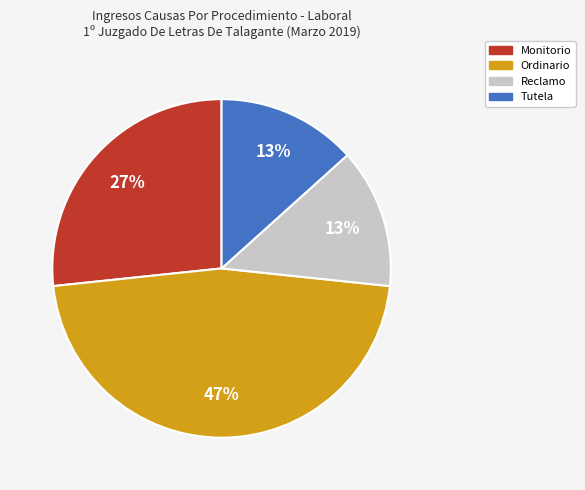

To the nearest percent, what portion does Reclamo represent?

13%